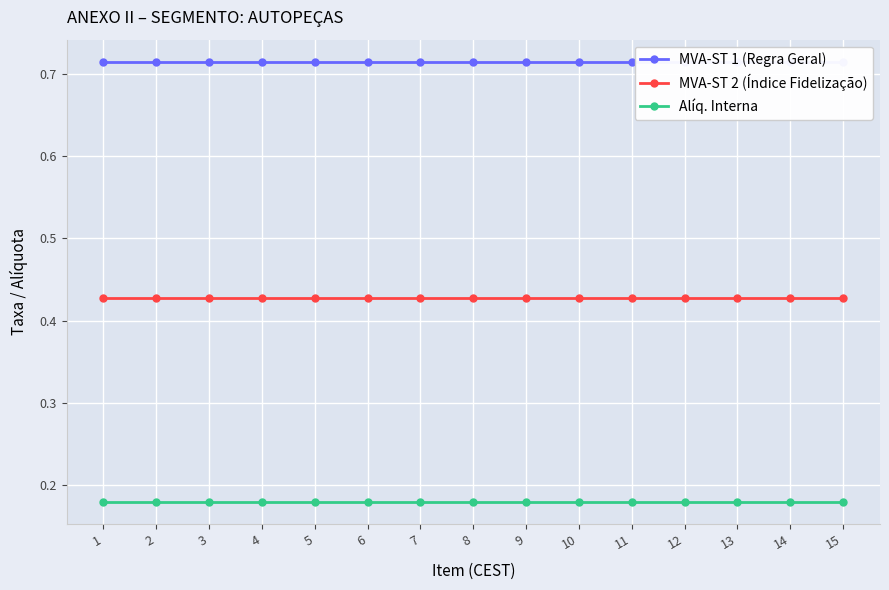

What is the approximate value of Alíq. Interna at 4?

0.2